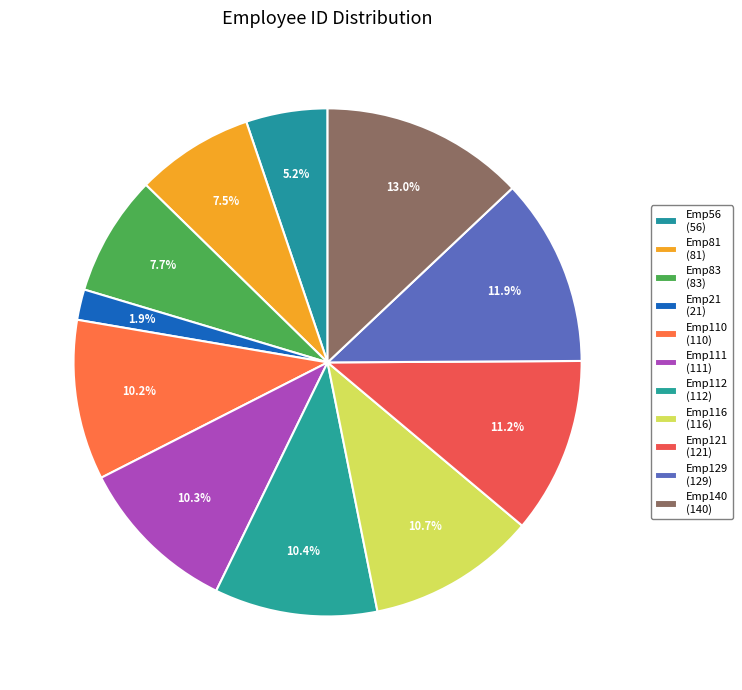

To the nearest percent, what is the difference between the largest and smallest slice percentages?

11%